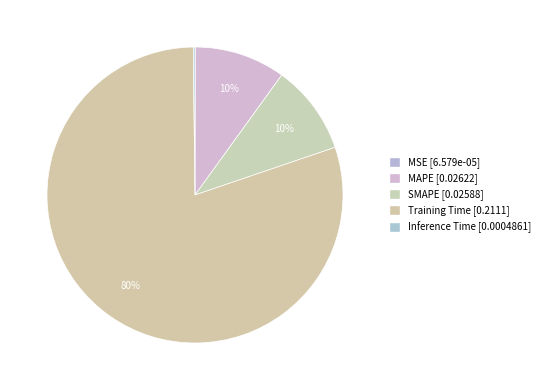

Rank the categories by value from lowest to highest.

MSE, Inference Time, SMAPE, MAPE, Training Time